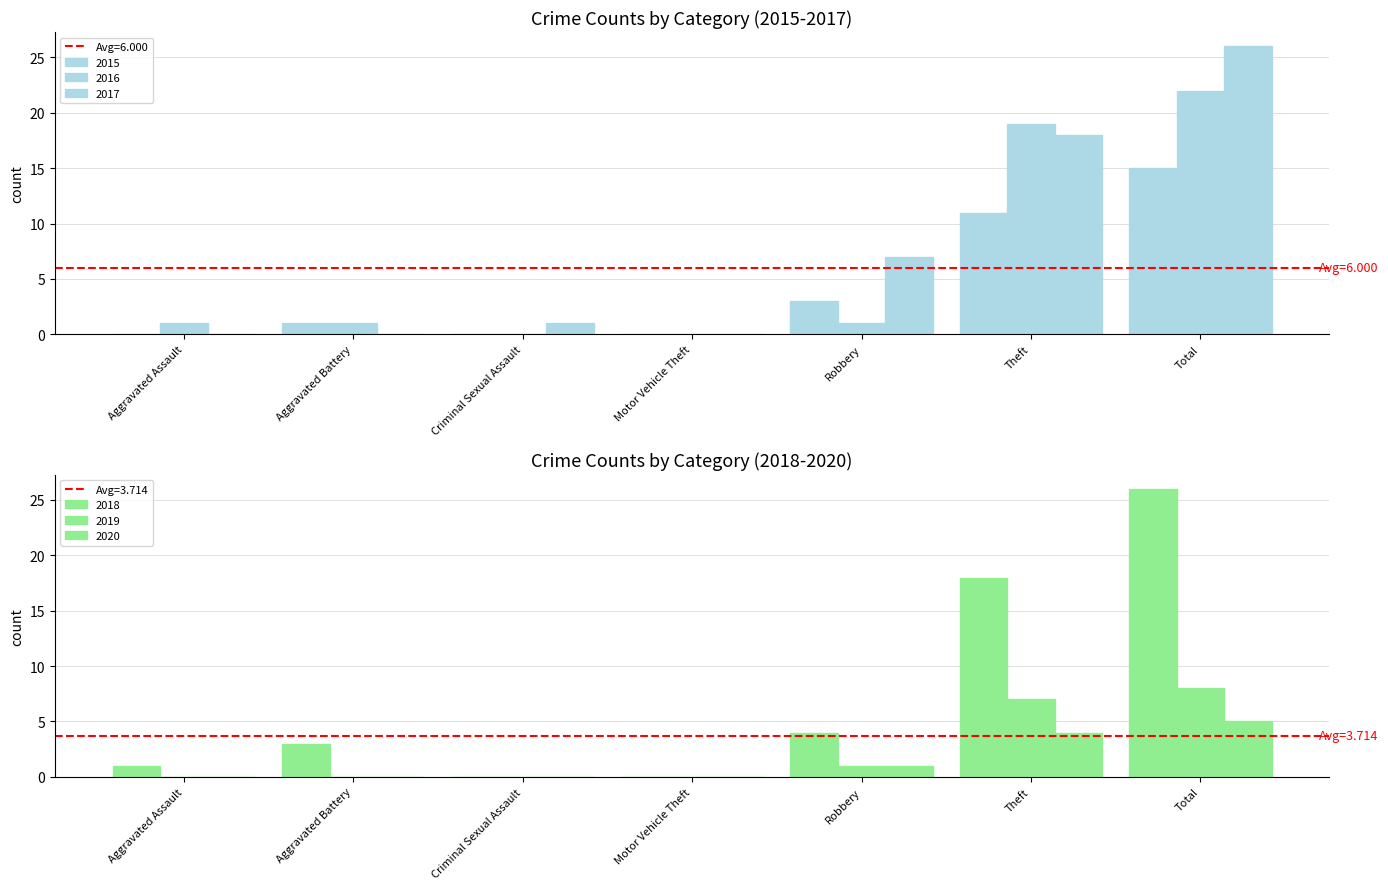

How many values in the 2016 series are below 1?

2